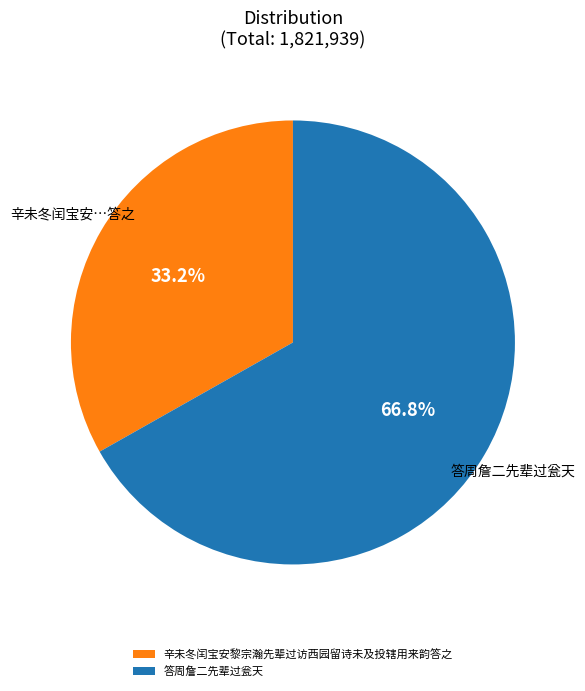

Which slice is the largest?

答周詹二先辈过瓮天